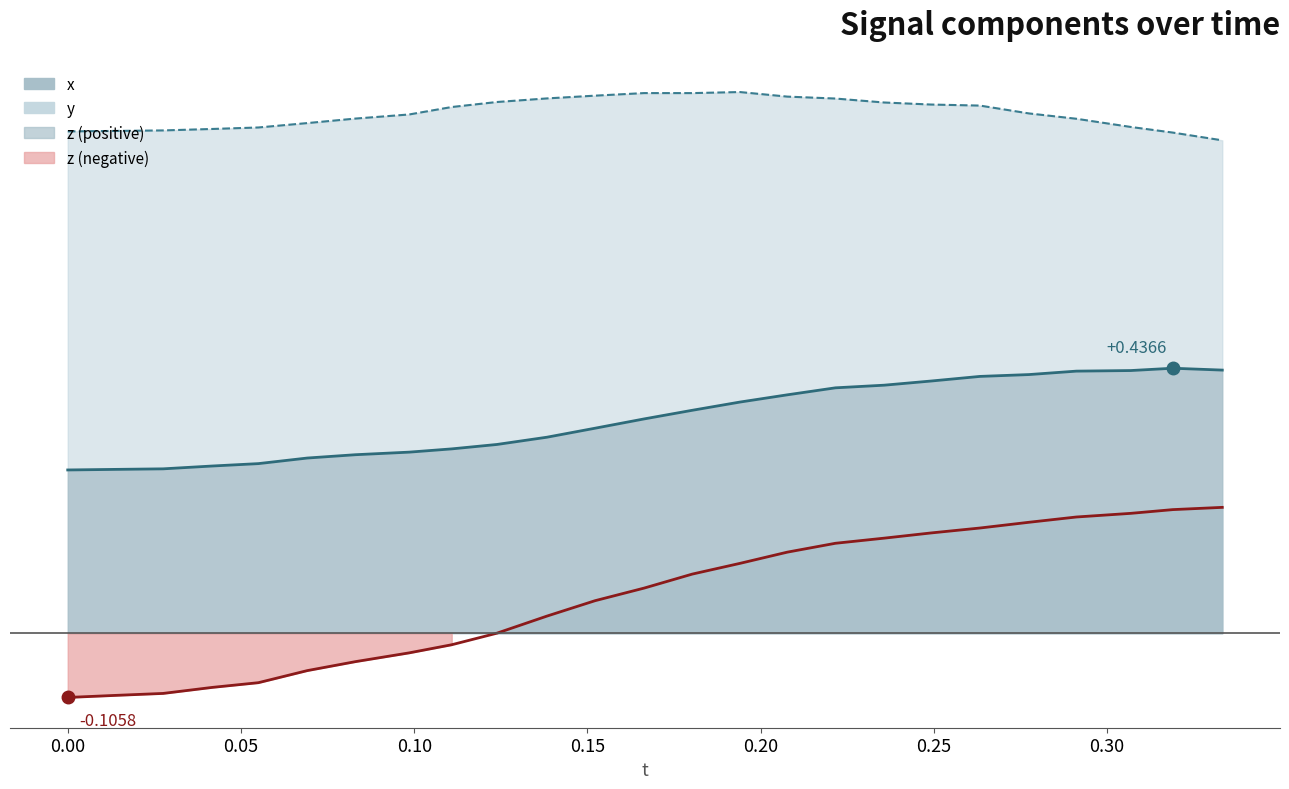

At which category is the sum across all series the highest?

0.2911148